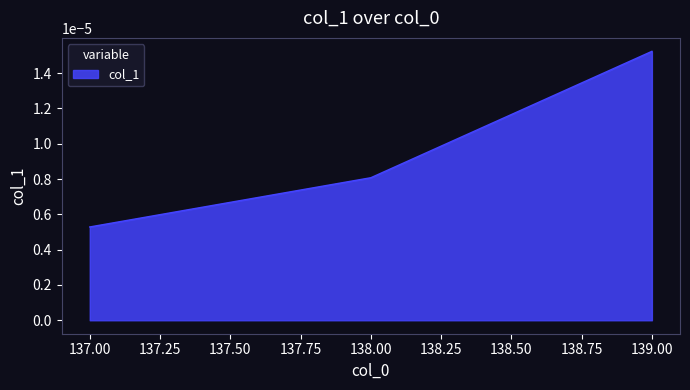

How many values are between 0 and 1?

3